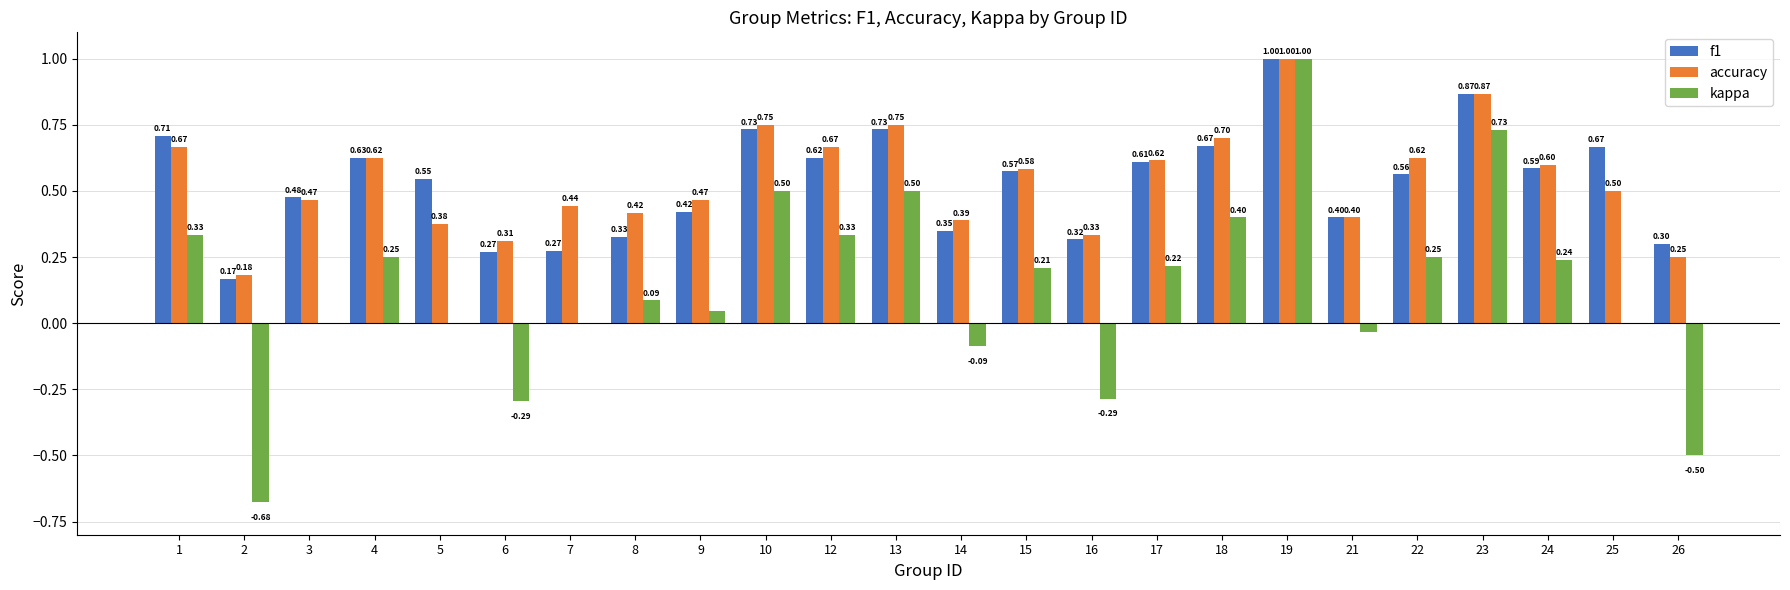

Which series has the largest range (max minus min)?

kappa